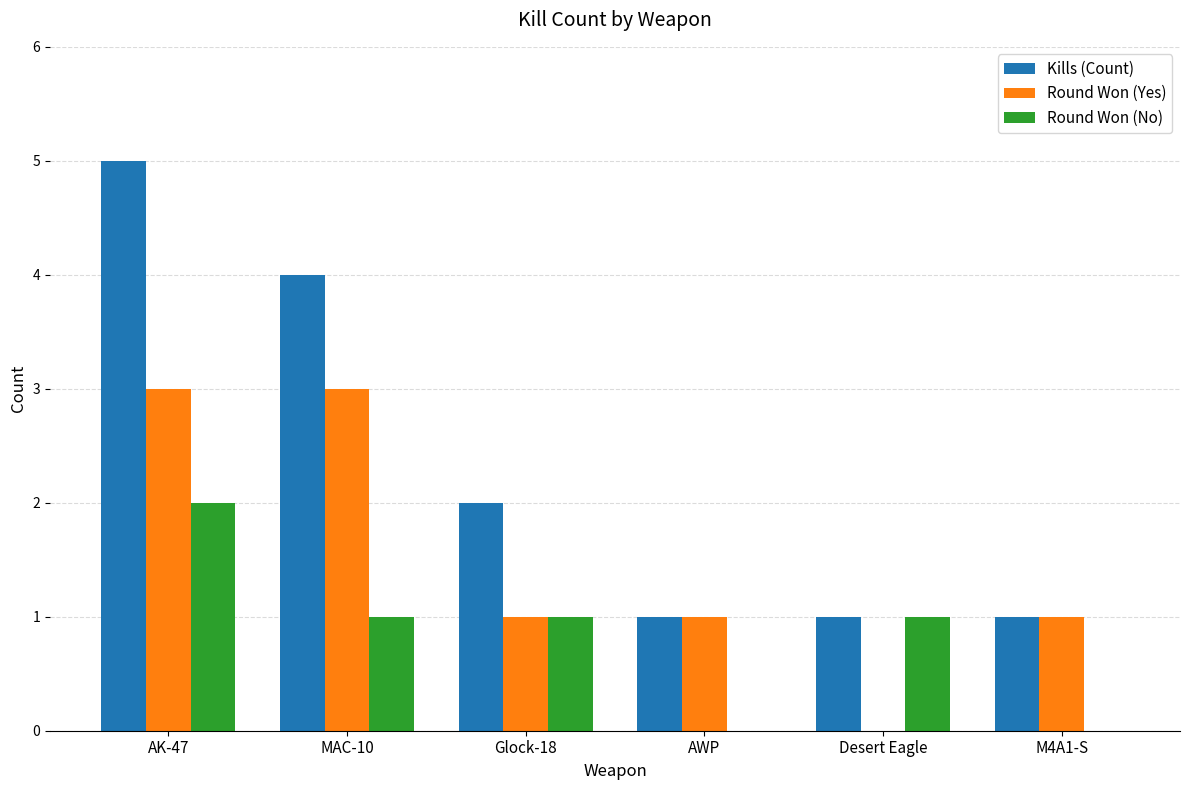

What are all the series names shown in the legend?

Kills (Count), Round Won (Yes), Round Won (No)